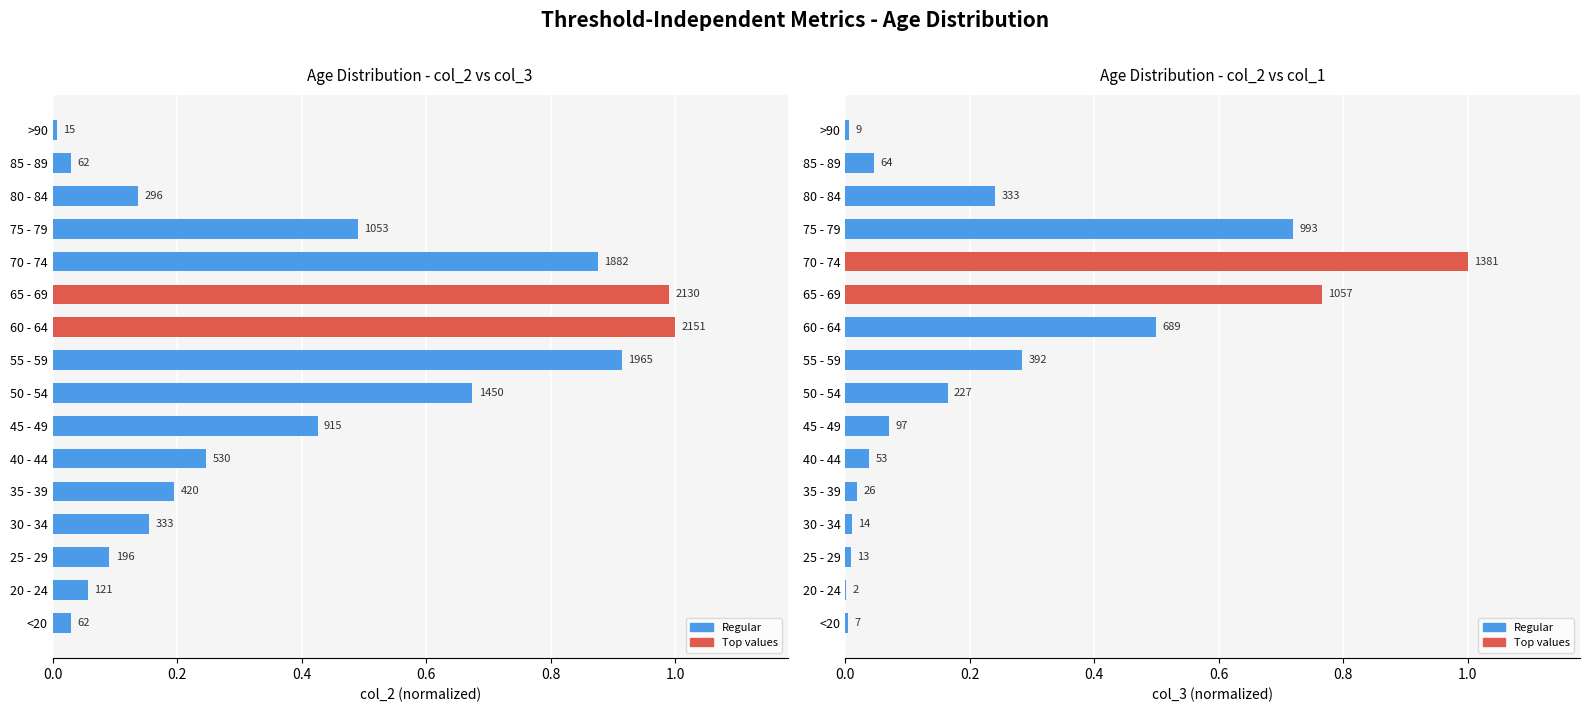

Rank the series by their average value, from highest to lowest.

col_2 vs col_3, col_2 vs col_1